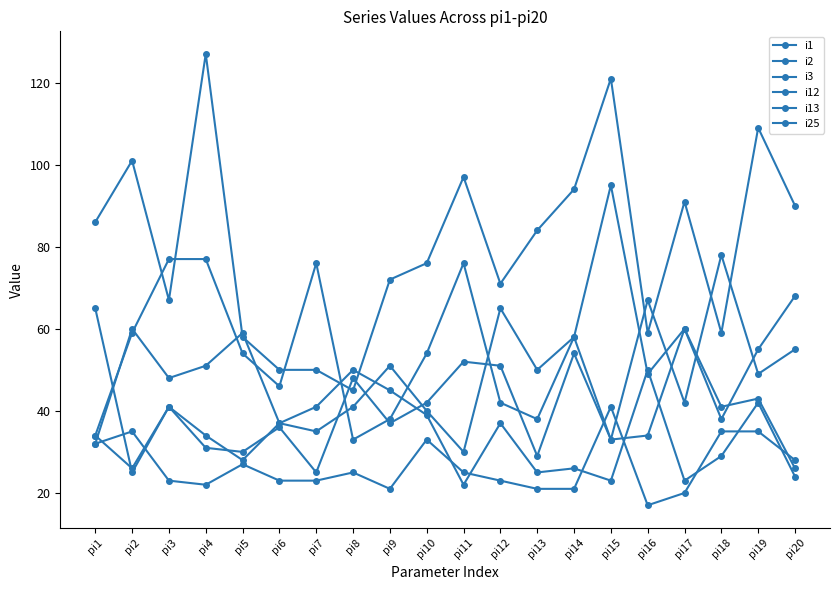

Reading left to right, extract all data points from this chart.

i1: 86	101	67	127	58	50	50	45	72	76	97	71	84	94	121	59	91	59	109	90
i2: 32	60	48	51	59	37	35	41	51	40	30	65	50	58	33	34	60	41	43	26
i3: 34	59	77	77	54	46	76	33	38	54	76	42	38	58	95	49	60	38	55	68
i12: 32	35	23	22	27	23	23	25	21	33	25	23	21	21	41	17	20	35	35	28
i13: 34	26	41	34	28	37	41	50	45	39	22	37	25	26	23	50	23	29	42	24
i25: 65	25	41	31	30	36	25	48	37	42	52	51	29	54	33	67	42	78	49	55